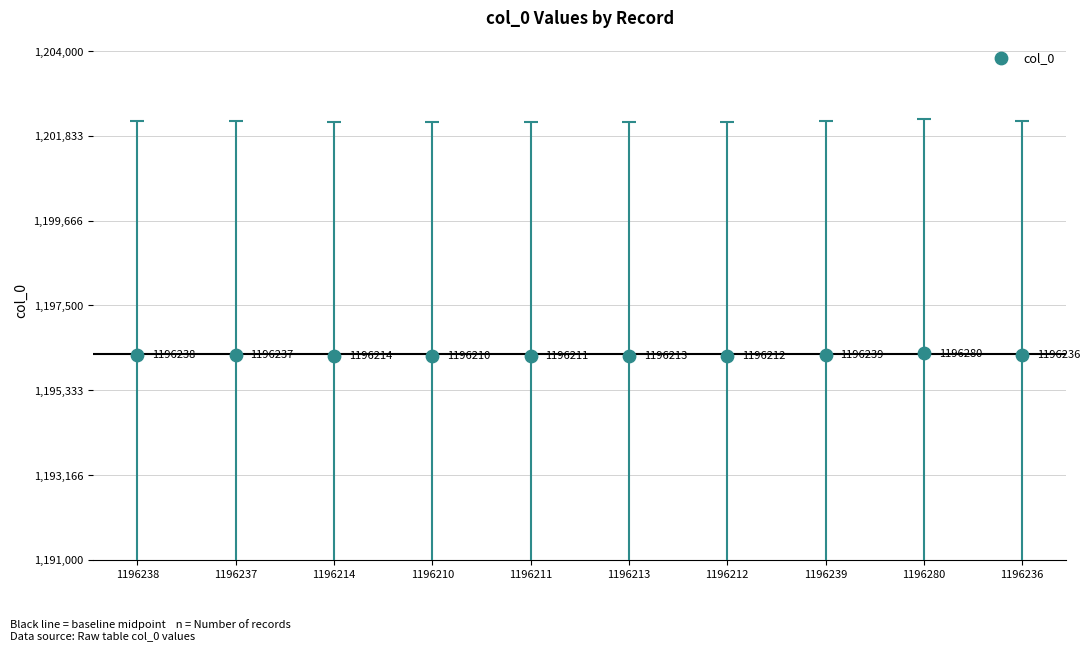

What Y value in the scatter plot is closest to 1196245?

1196239